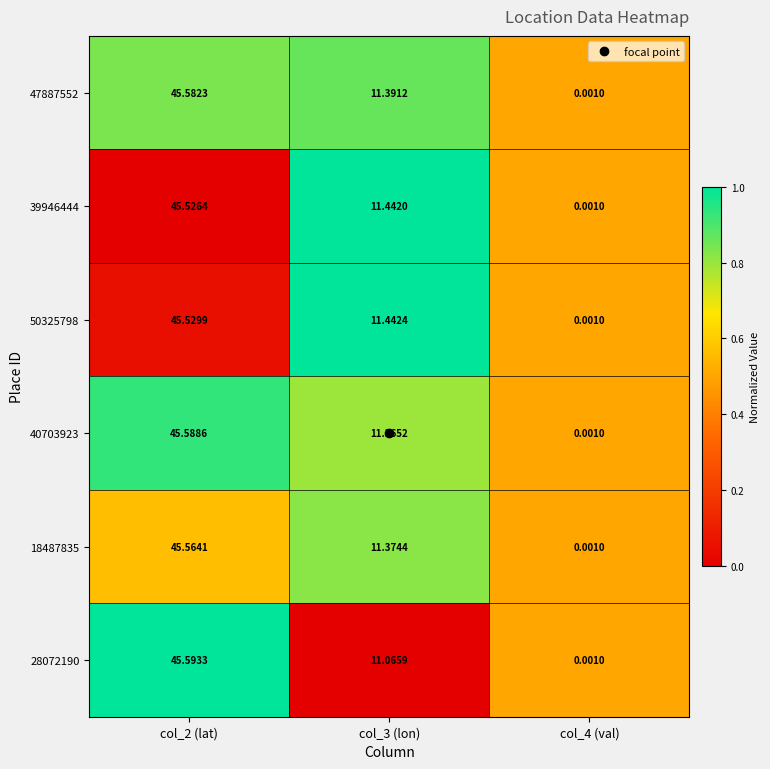

Is the value of 50325798 at col_2 (lat) greater than the value of 18487835 at col_3 (lon)?

Yes